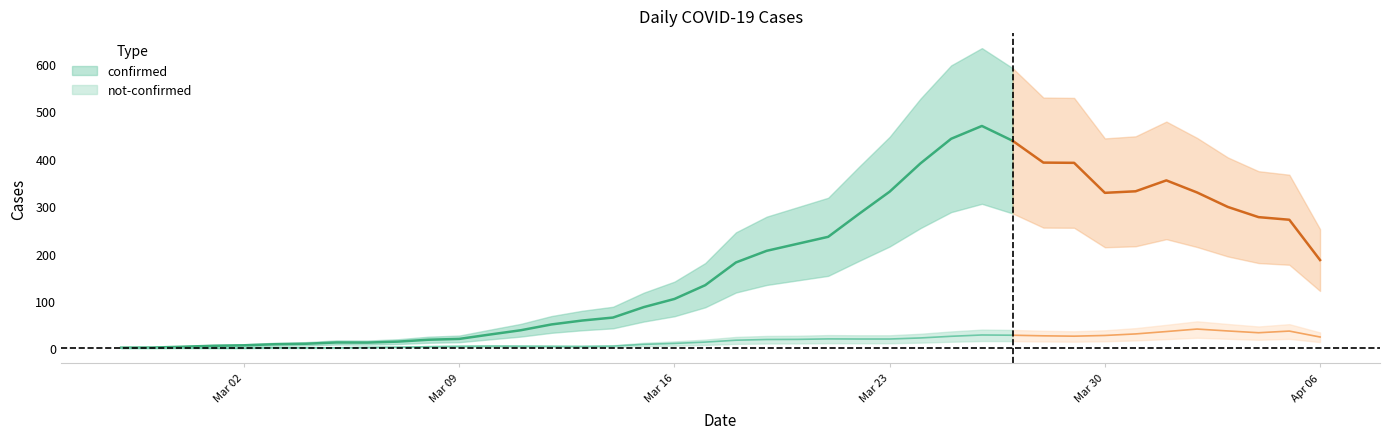

What position from the left is 2020-03-29?

32